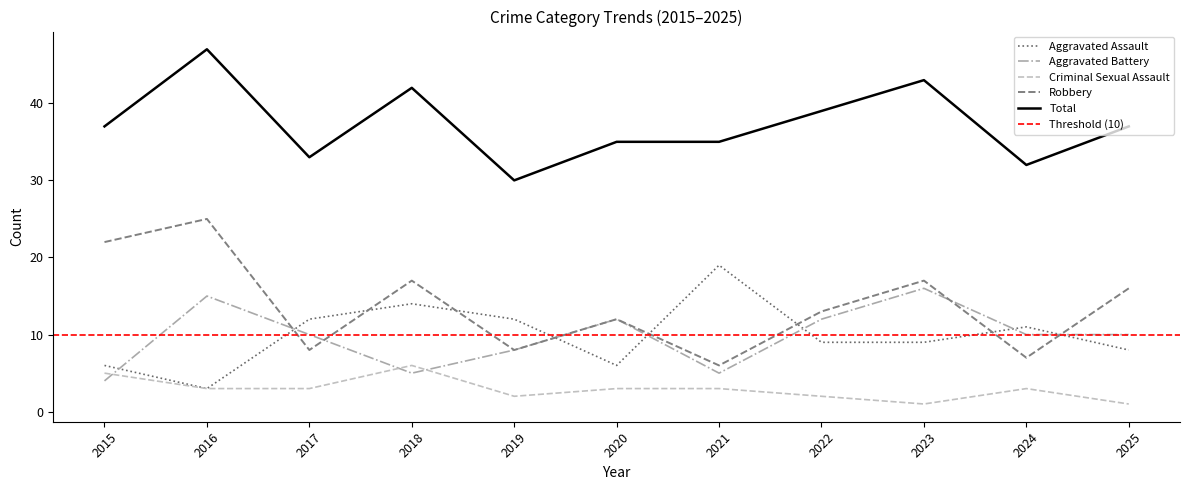

List the series in order of their peak value, highest first.

Total, Robbery, Aggravated Assault, Aggravated Battery, Criminal Sexual Assault